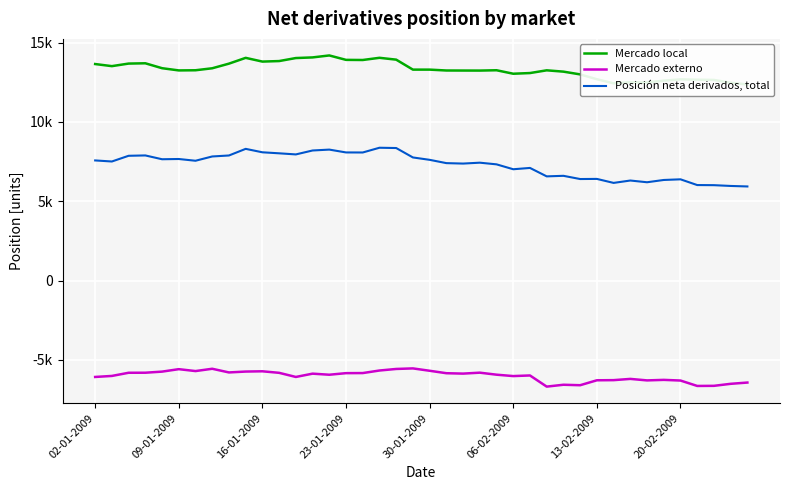

What is the value of the Mercado local point at the 4th from the left?

13702